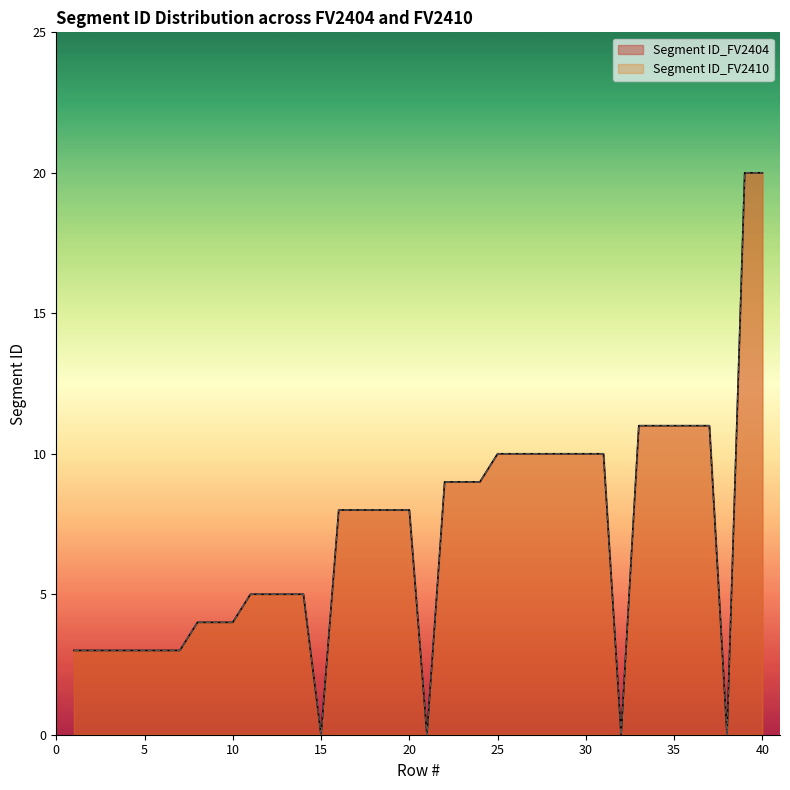

True or false: Segment ID_FV2410 has more than 2 points higher than both neighbors.

False